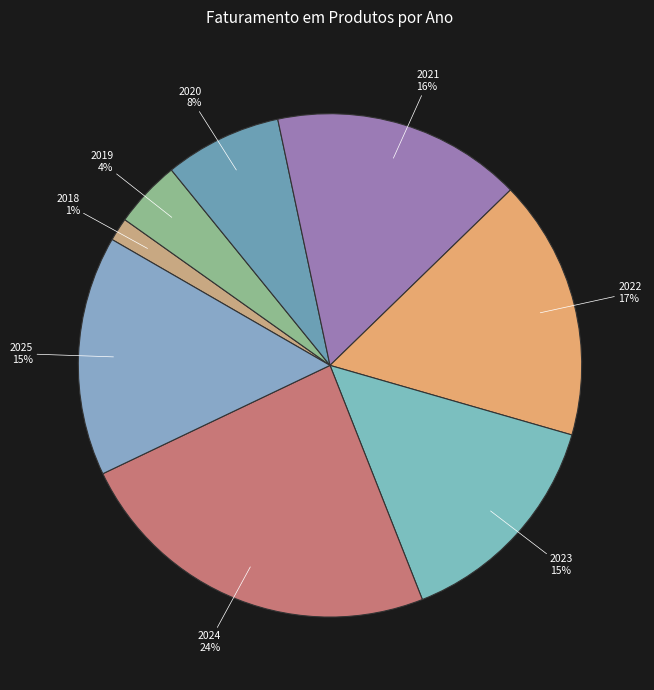

To the nearest percent, what is the average slice percentage?

12%